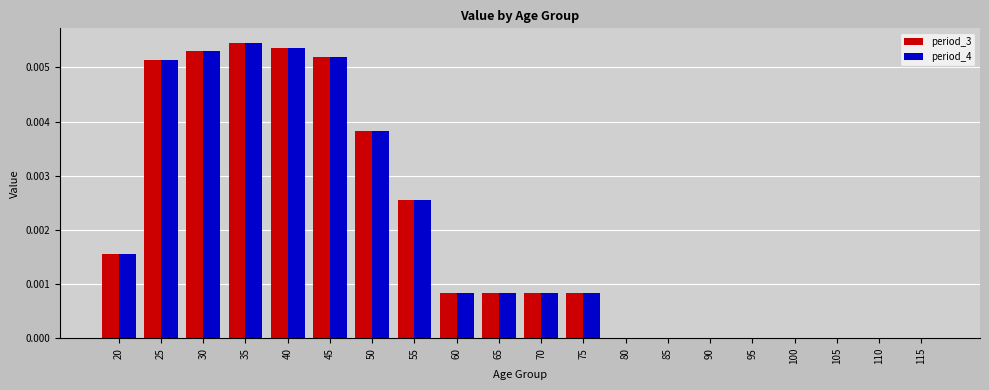

True or false: period_3 has a value of 0.0 at 105.

True